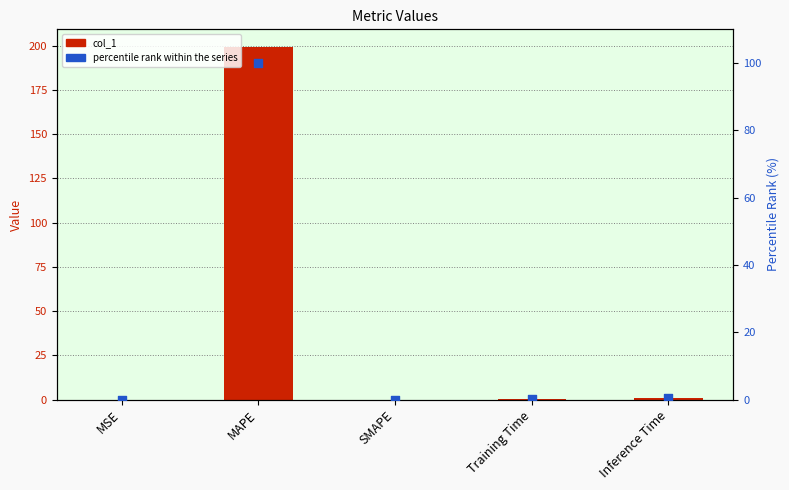

What is the total value across all series at MAPE?

299.2